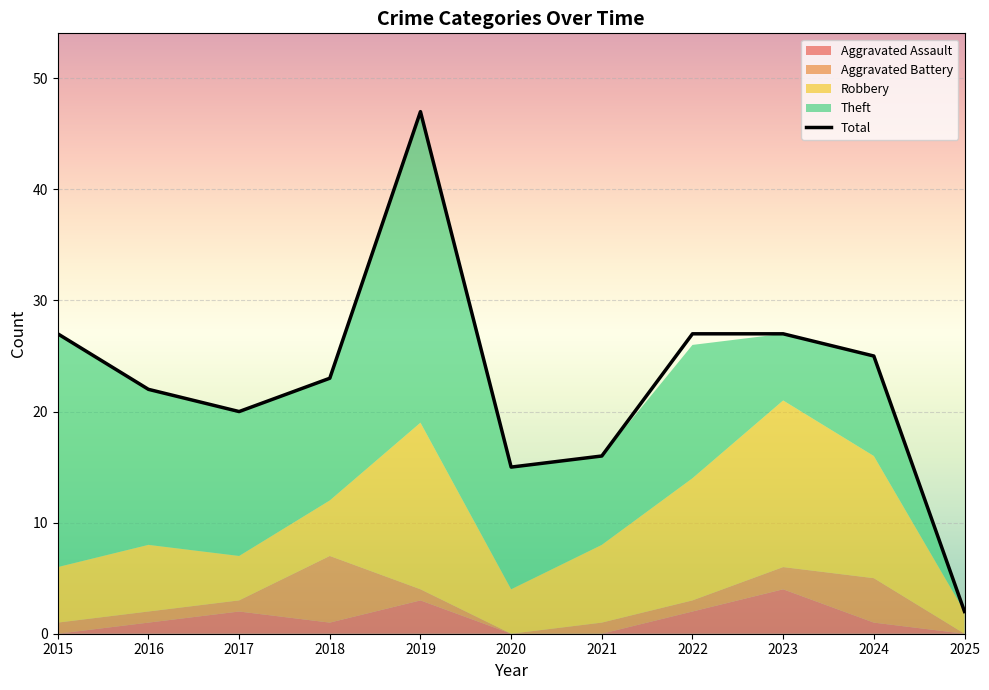

Count the number of values greater than 23.

5